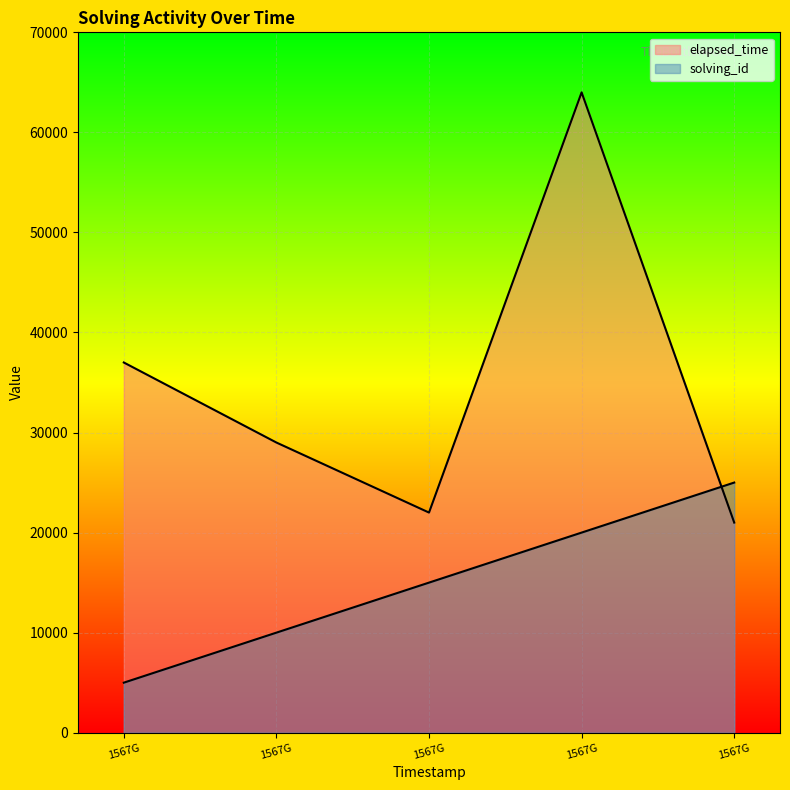

What is the sum of the elapsed_time values at 1567968159890 and 1567968065656?

93000